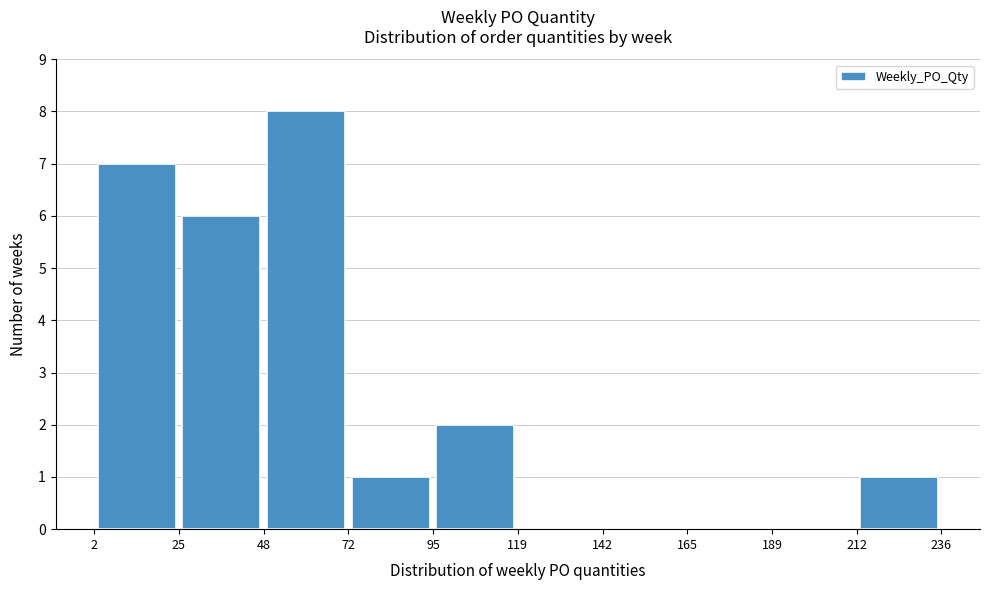

Over which range of the x-axis is the bar tallest?

48 to 72